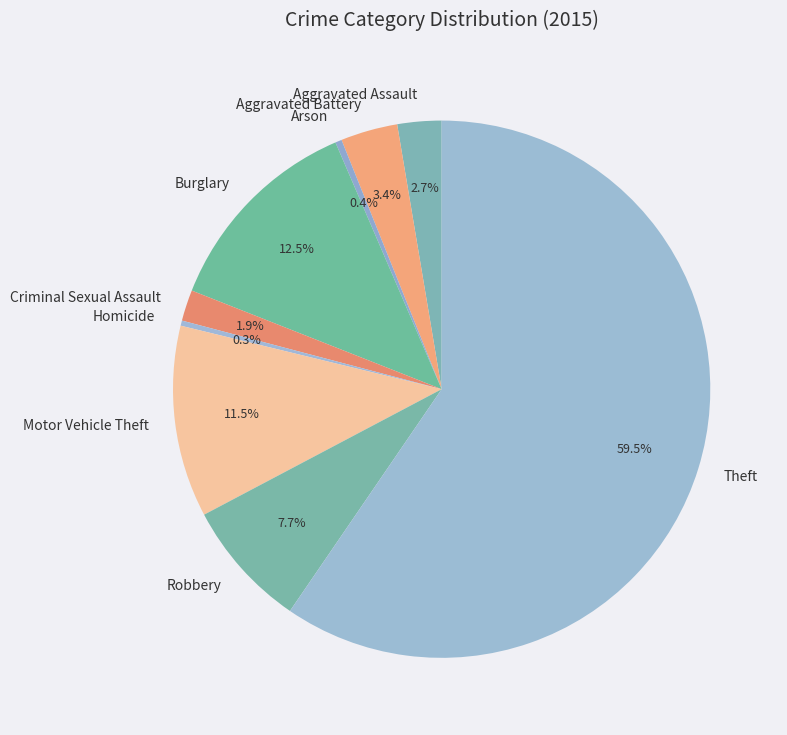

Do Criminal Sexual Assault and Burglary together represent more than half of the pie?

No